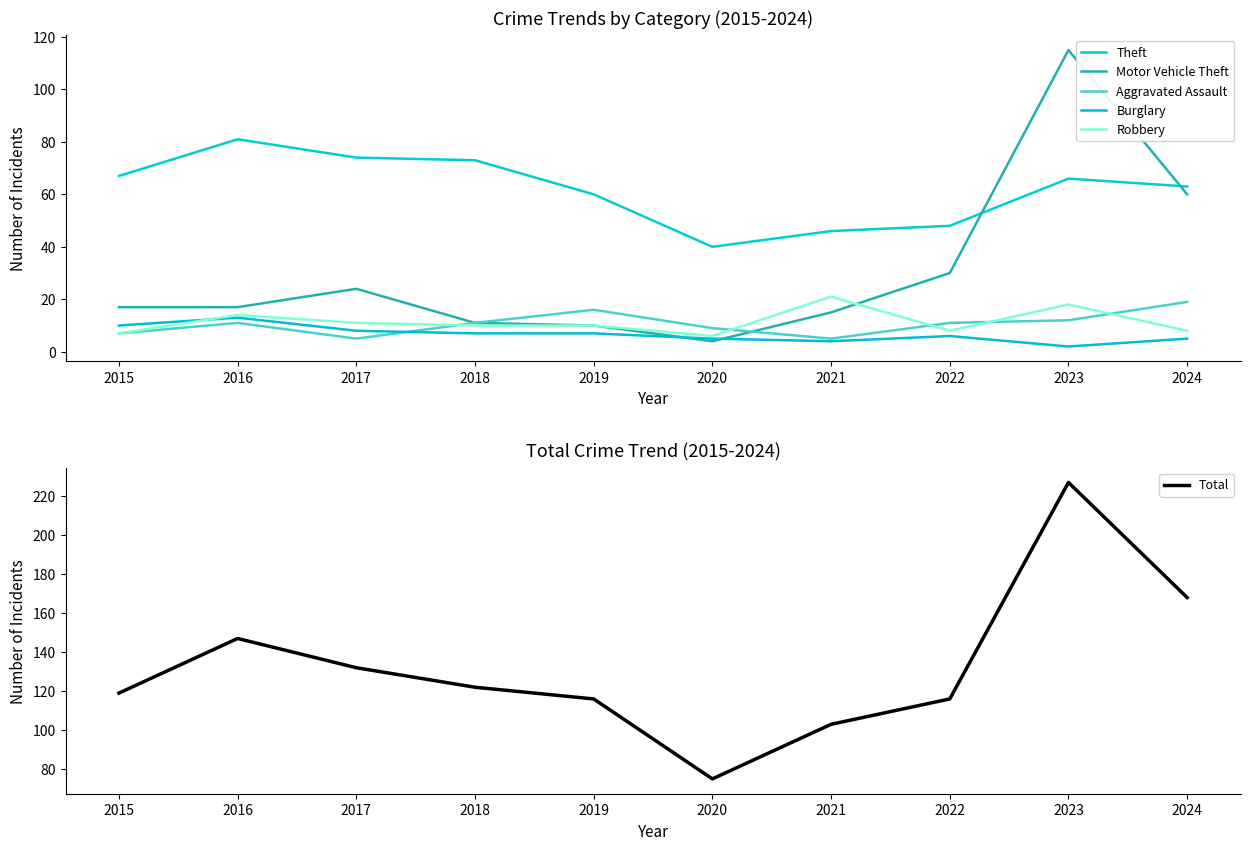

What is the average value of the Robbery series?

11